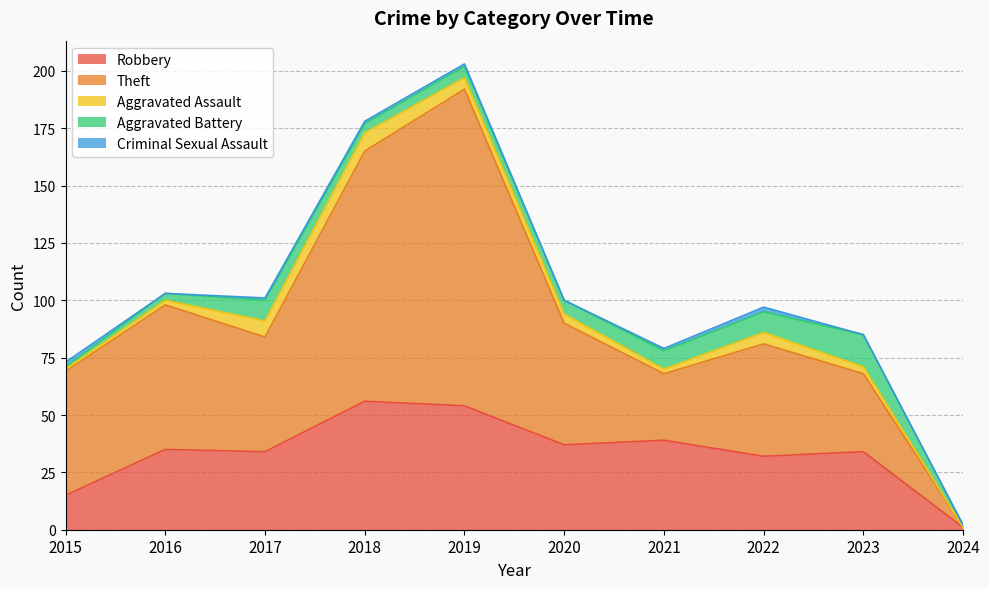

Does the chart display data point markers on the line(s)?

No